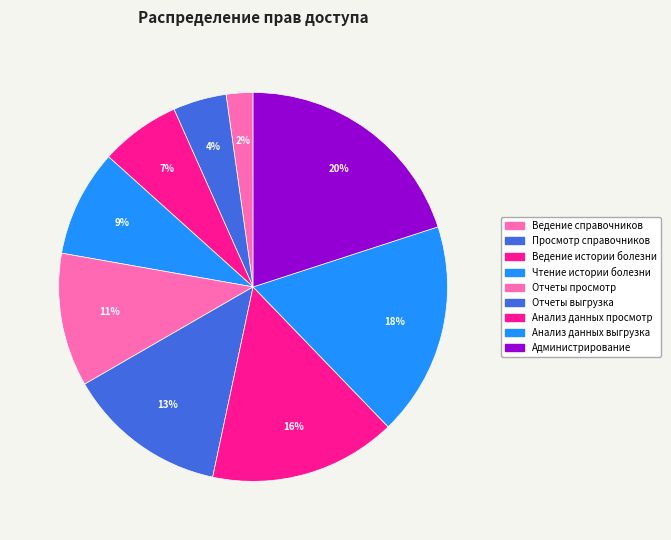

True or false: Ведение истории болезни accounts for 1% of the total.

False